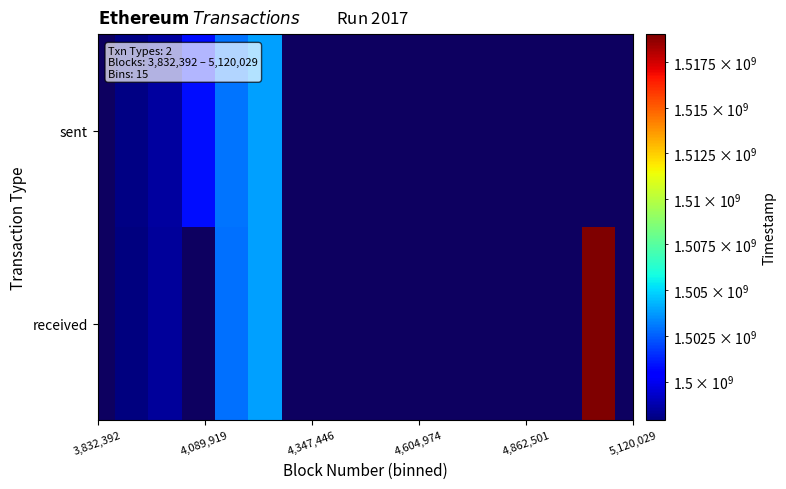

Which series has the largest range (max minus min)?

received